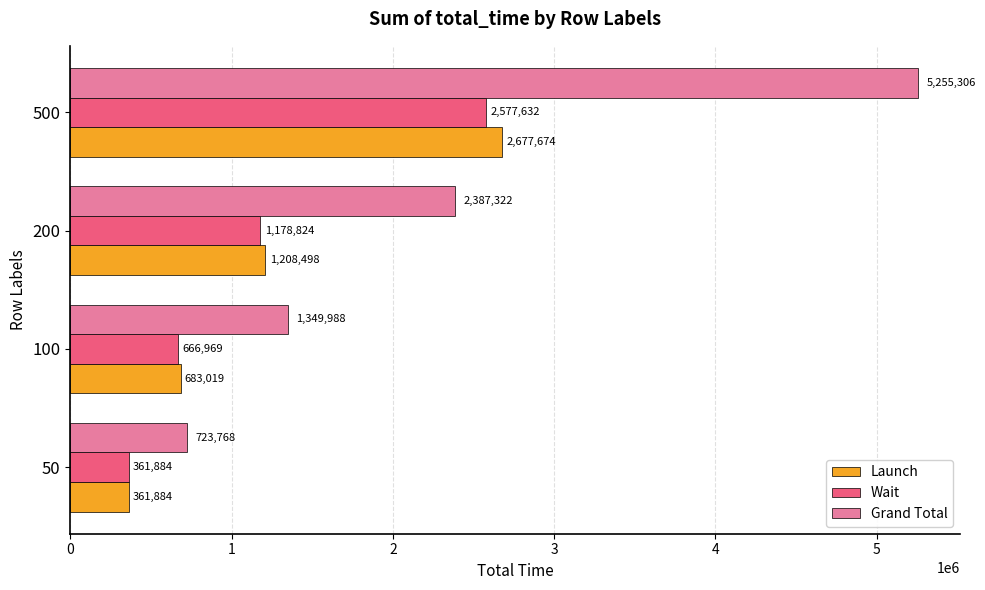

Where is Launch nearest to the value 1519779?

200